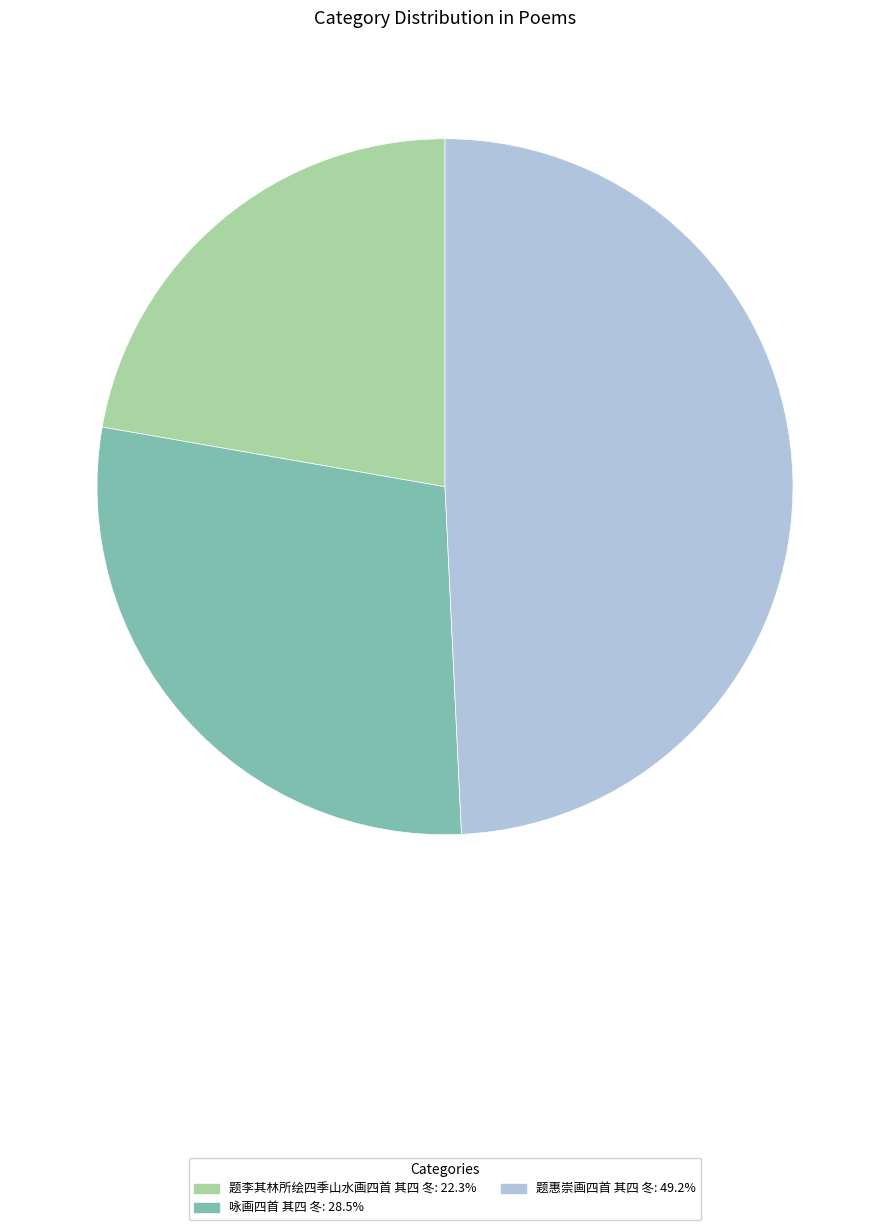

Which category has the smallest portion of the pie?

题李其林所绘四季山水画四首 其四 冬